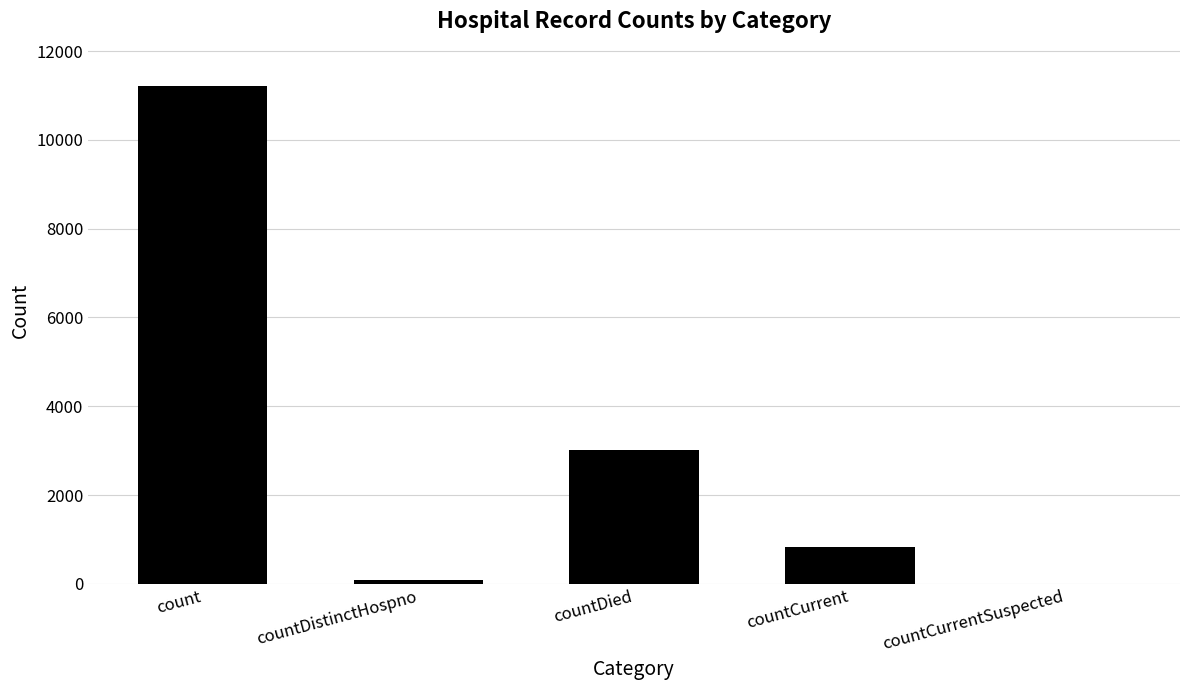

What is the approximate value at countDistinctHospno?

77